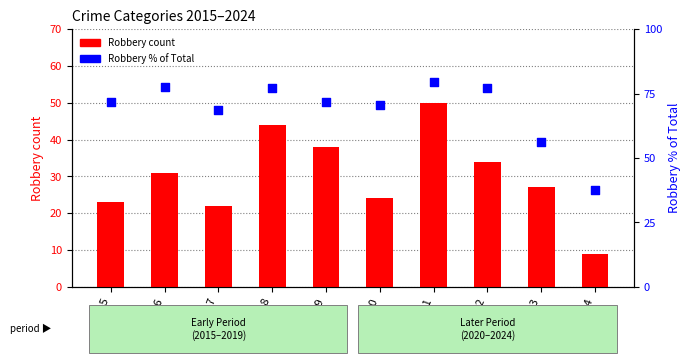

Which series has the widest spread of Y values?

Robbery % of Total